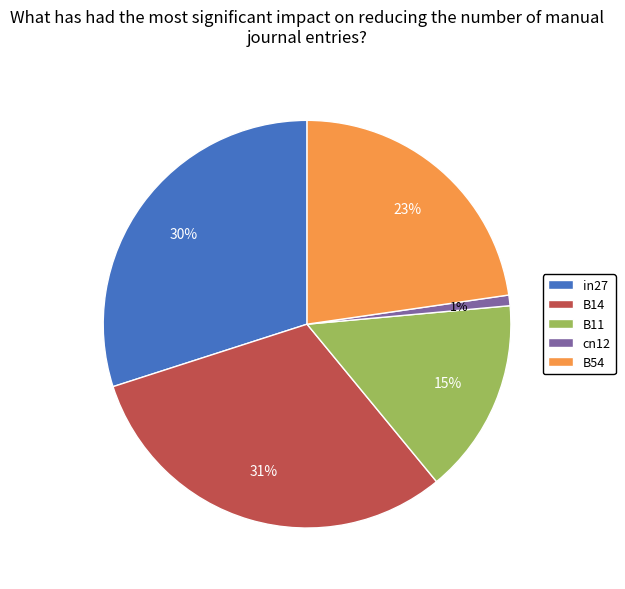

How many slices are in this pie chart?

5